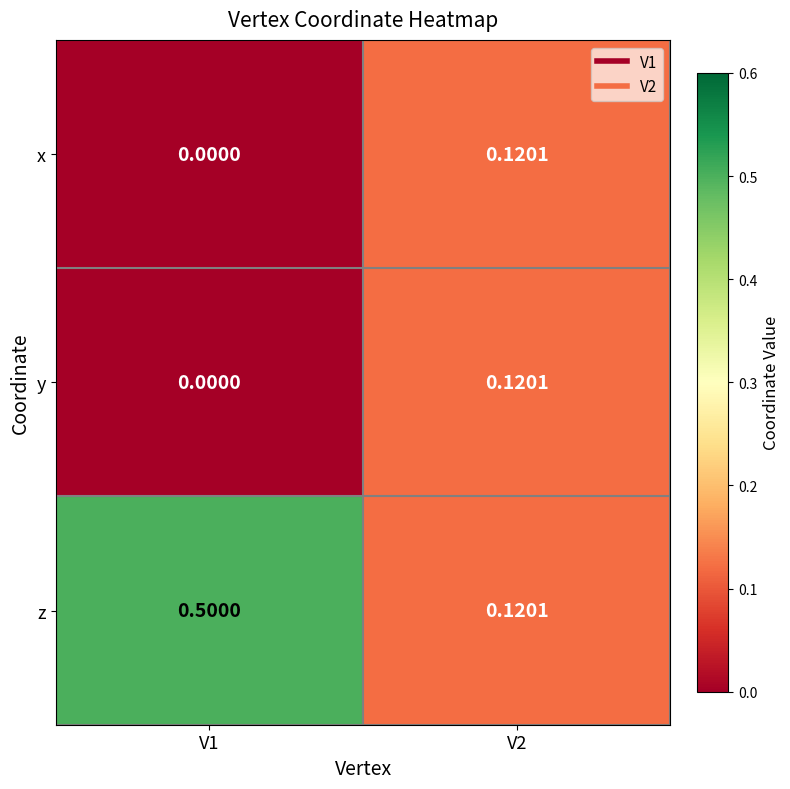

Which series has the largest range (max minus min)?

z